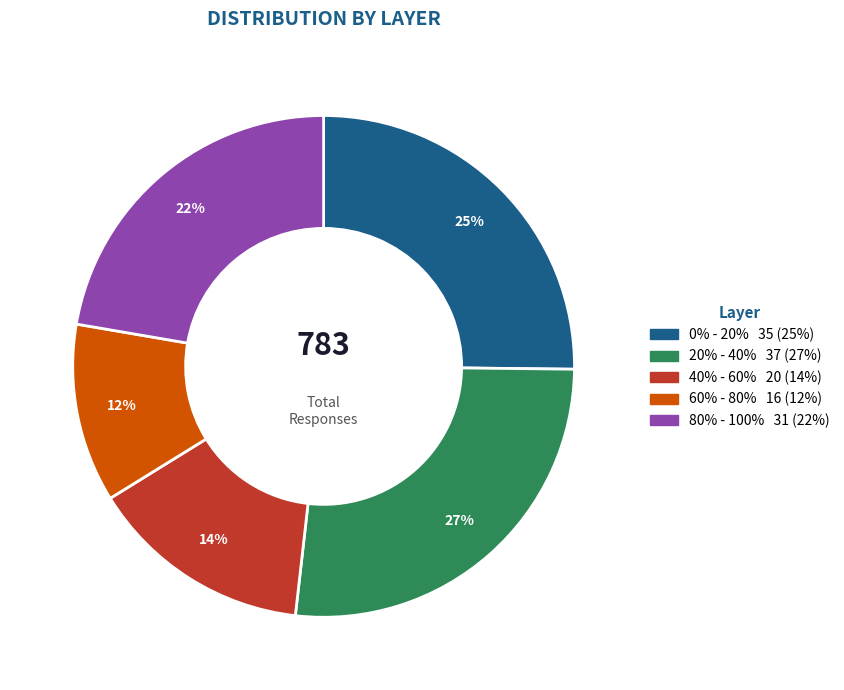

How many segments does this pie chart have?

5